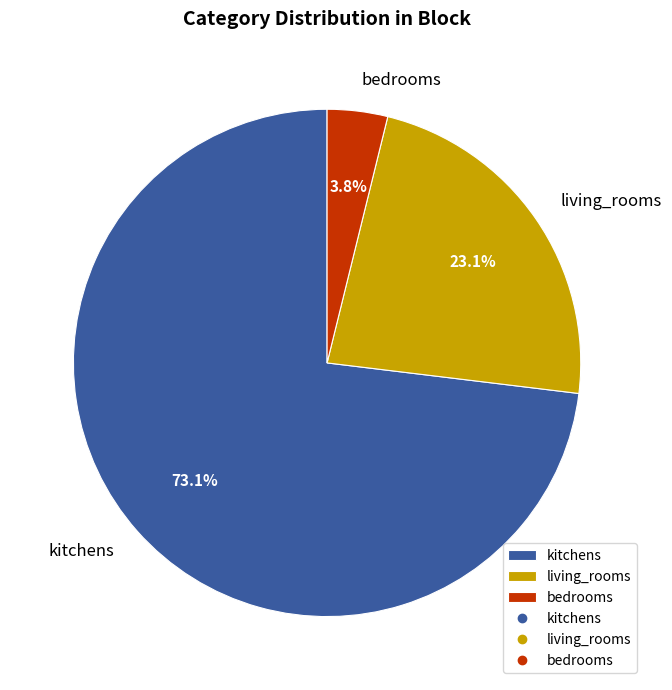

Between kitchens and living_rooms, which is larger?

kitchens